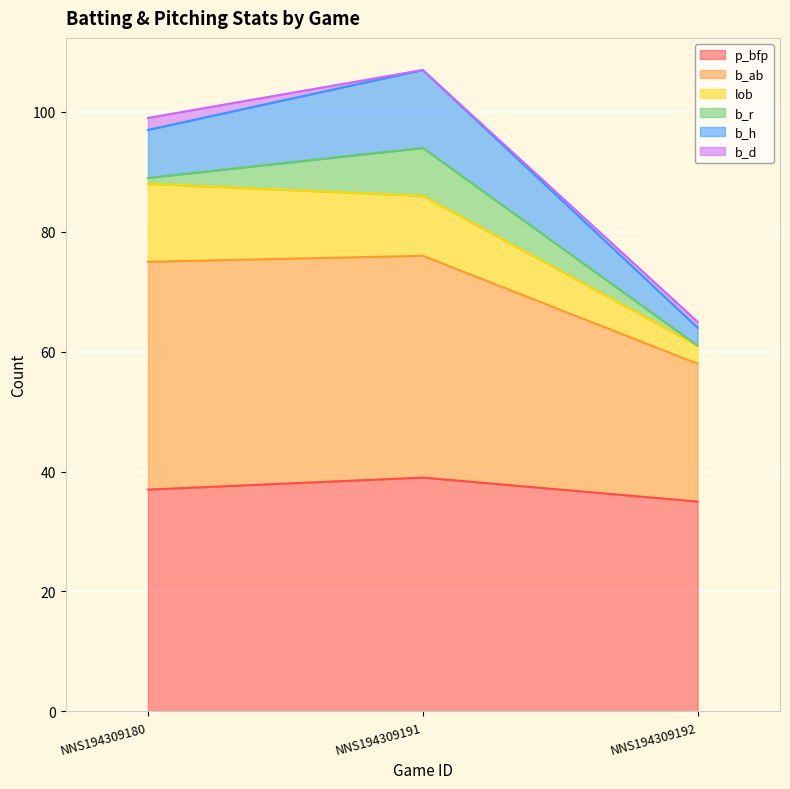

Which series has the largest total across all categories?

p_bfp